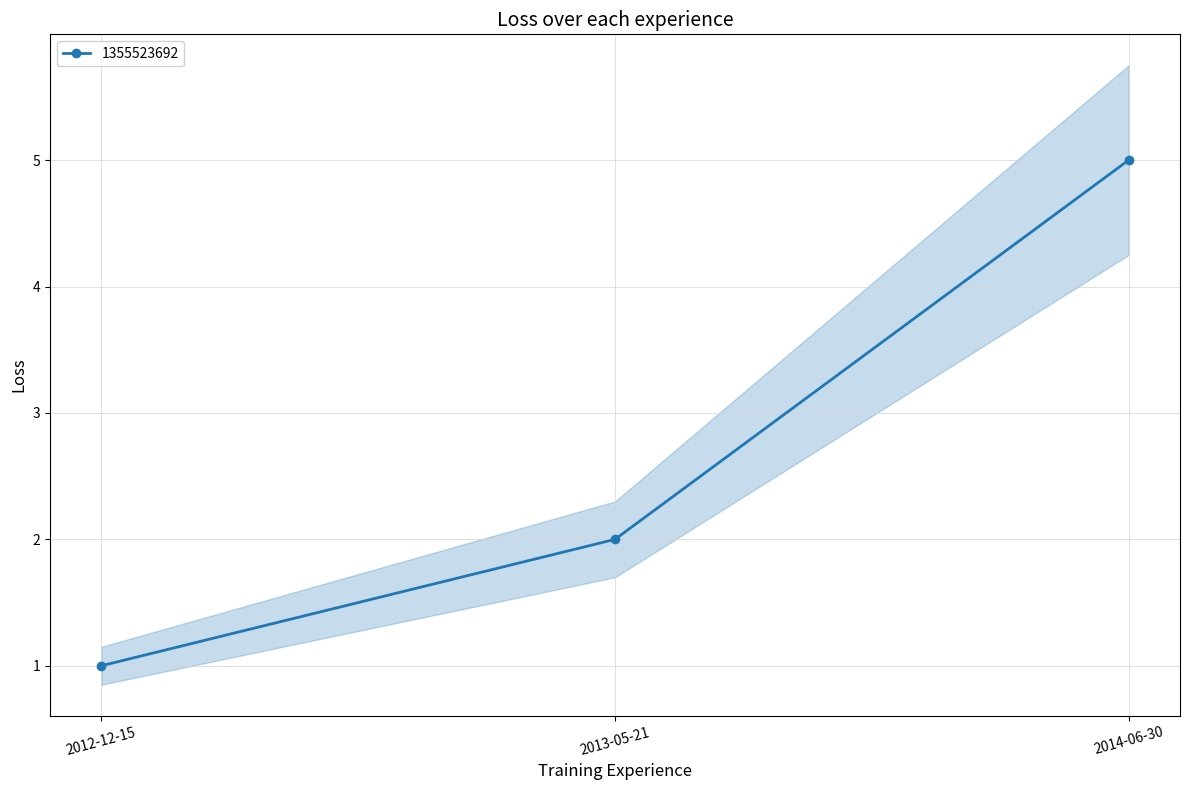

How many data points are less than 2?

1